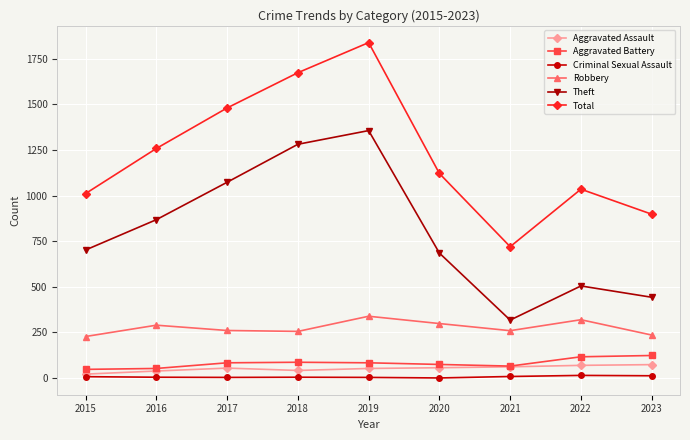

Which series has the widest spread of values?

Total